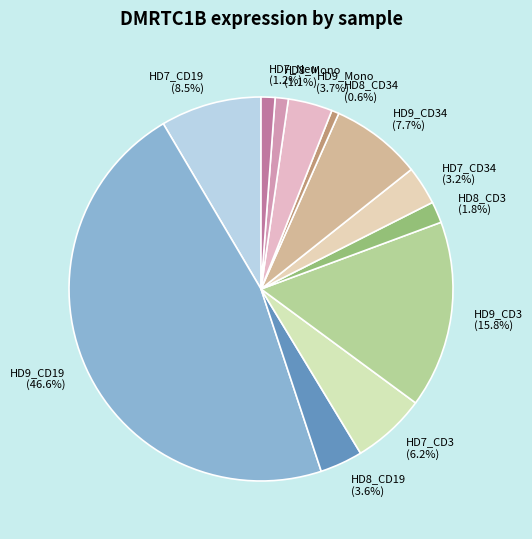

How many slices are in this pie chart?

12